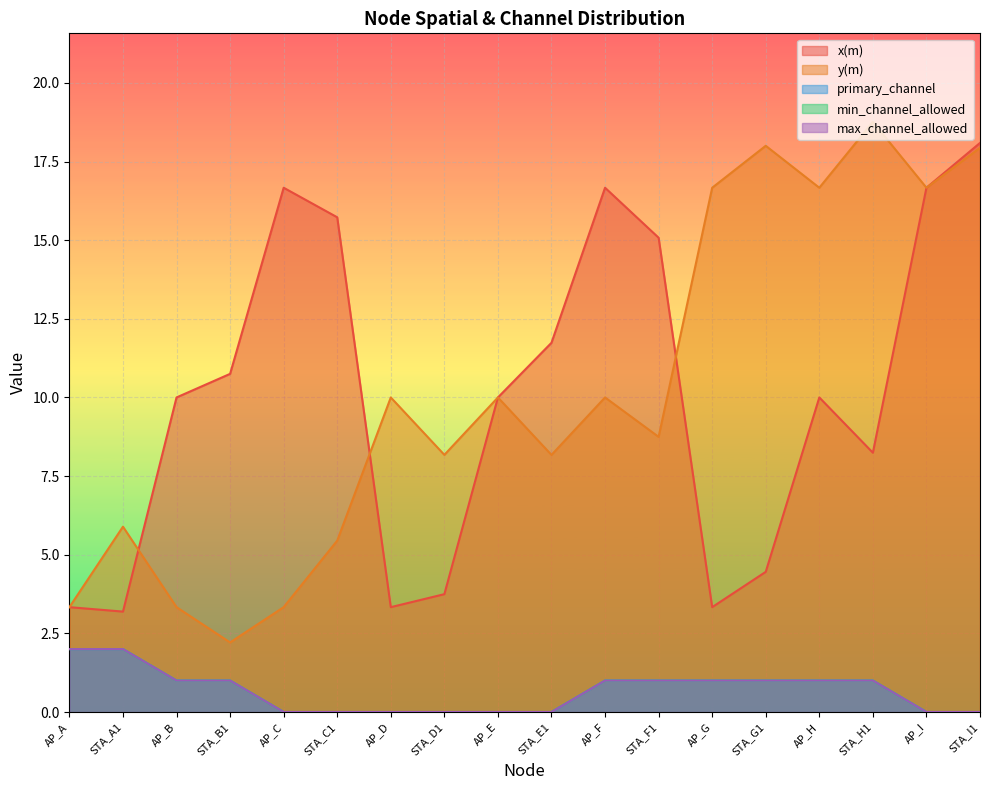

What is the difference between the maximum and second lowest values in the min_channel_allowed series?

2.0